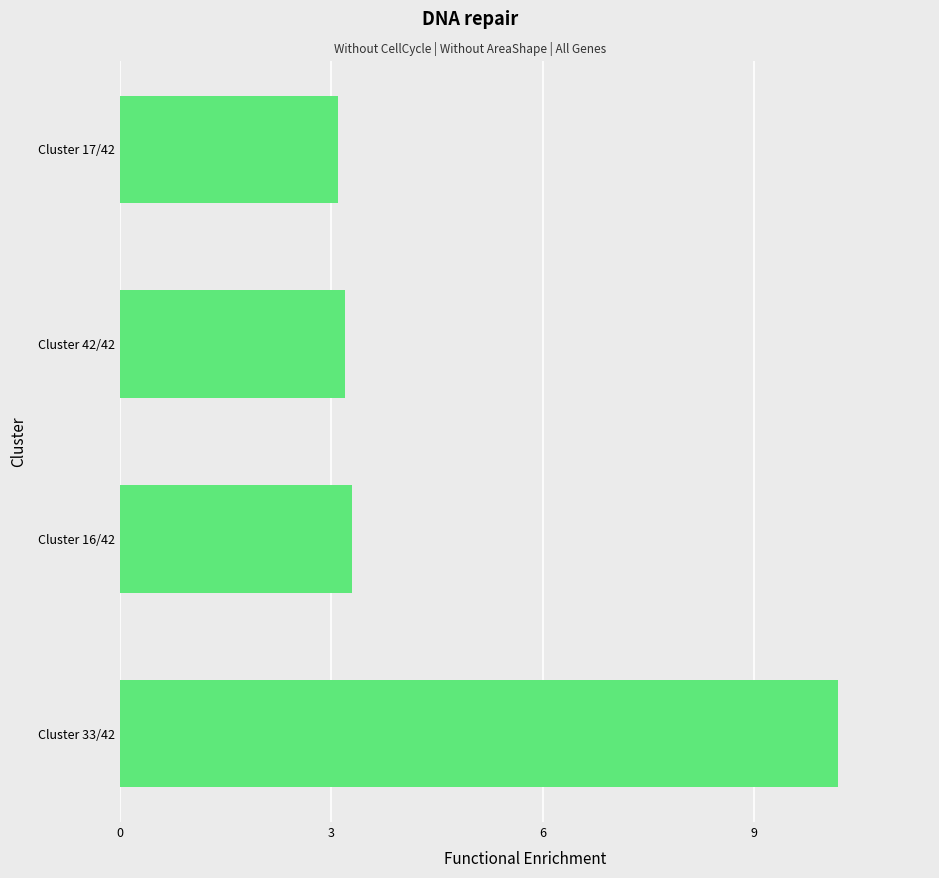

What is the maximum value shown in the chart?

10.2